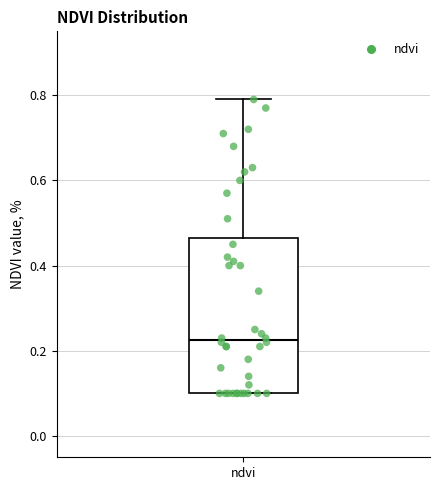

Transcribe this box plot: give where the median line is, the range the box spans, and where the two whiskers end, as read against the y-axis. The values are not printed on the chart, so give them approximately, as read against the axis.

median 0.22, box 0.10 to 0.46, whiskers 0.10 to 0.80